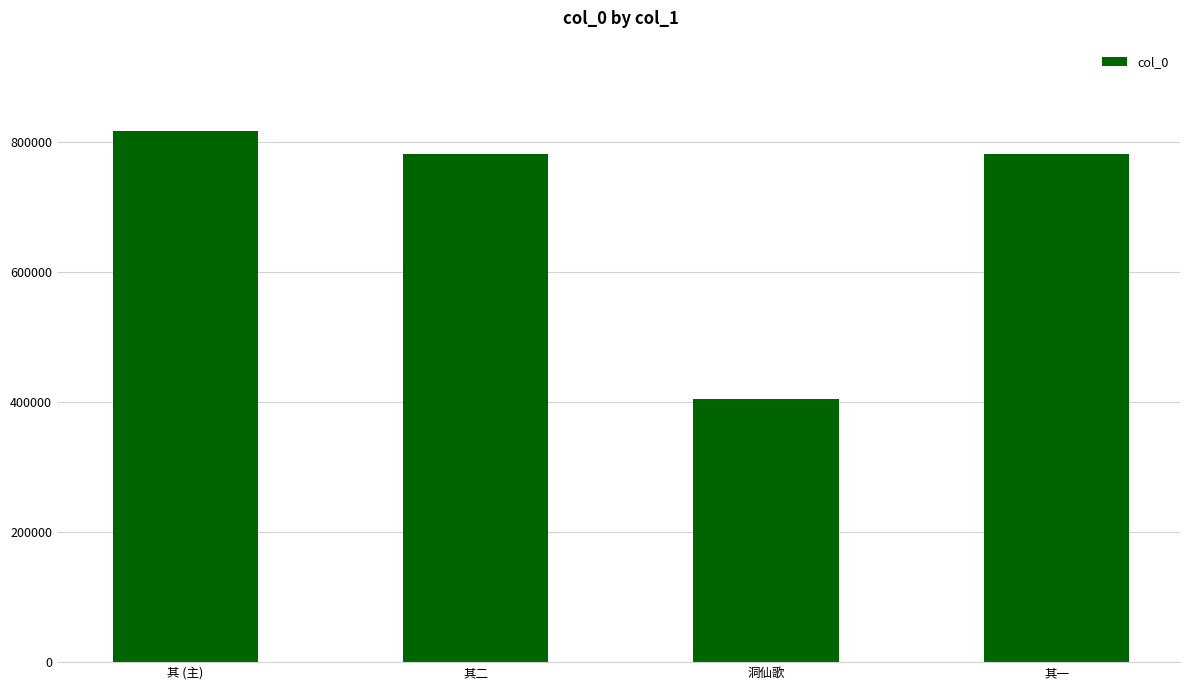

At which category does the chart reach its peak across all series?

其 (主)